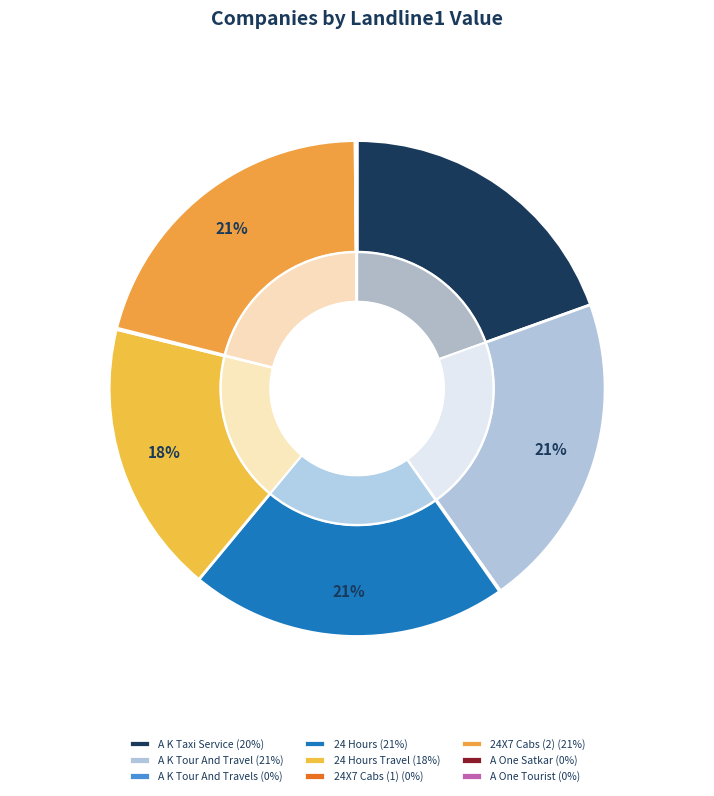

To the nearest percent, what is the difference between the largest and smallest slice percentages?

21%